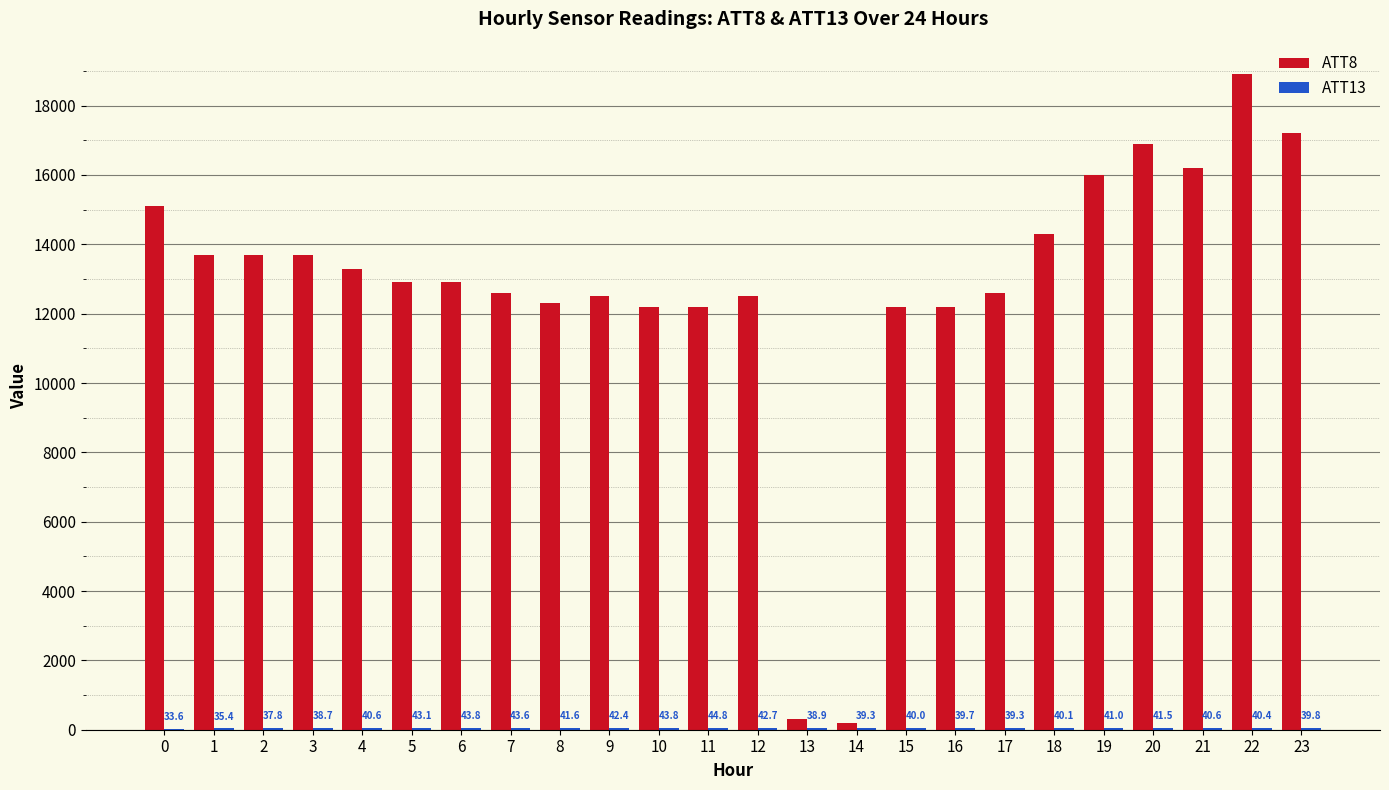

What value does the ATT8 series have at 14?

200.0